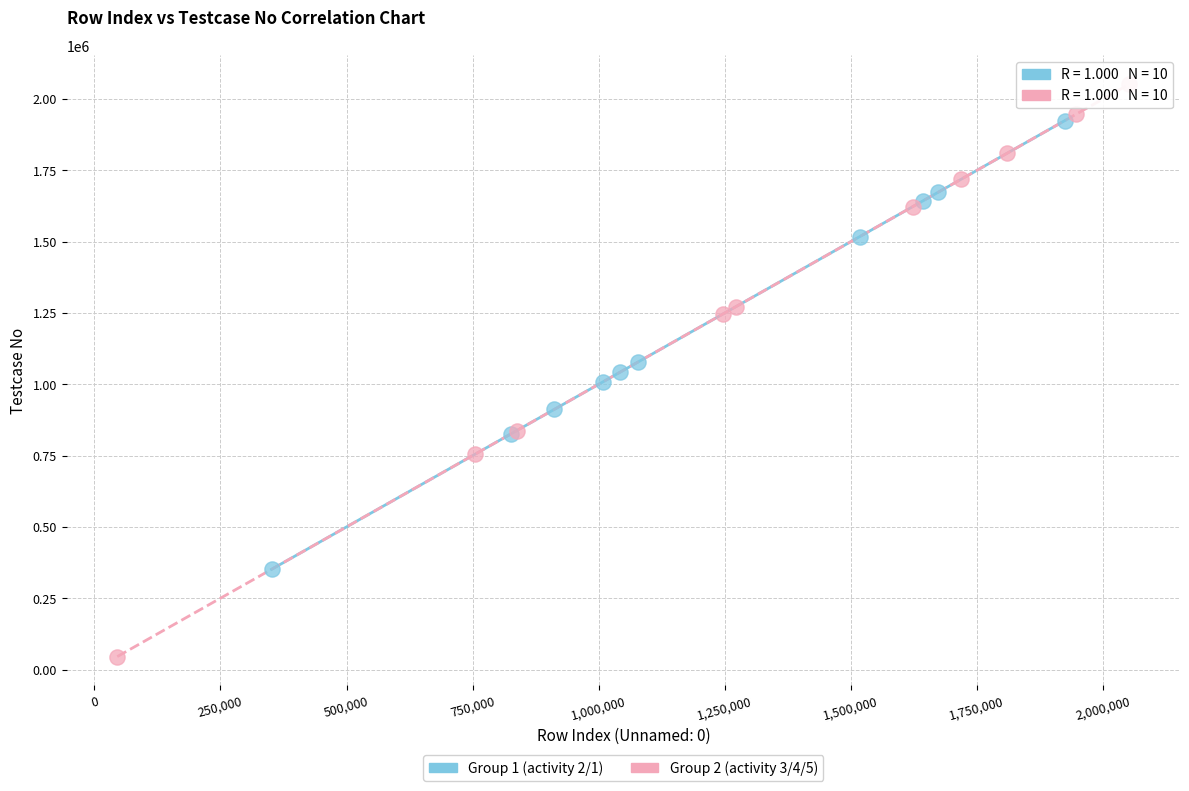

Which series has the largest Y range (max minus min)?

Group 2 (activity 3/4/5)